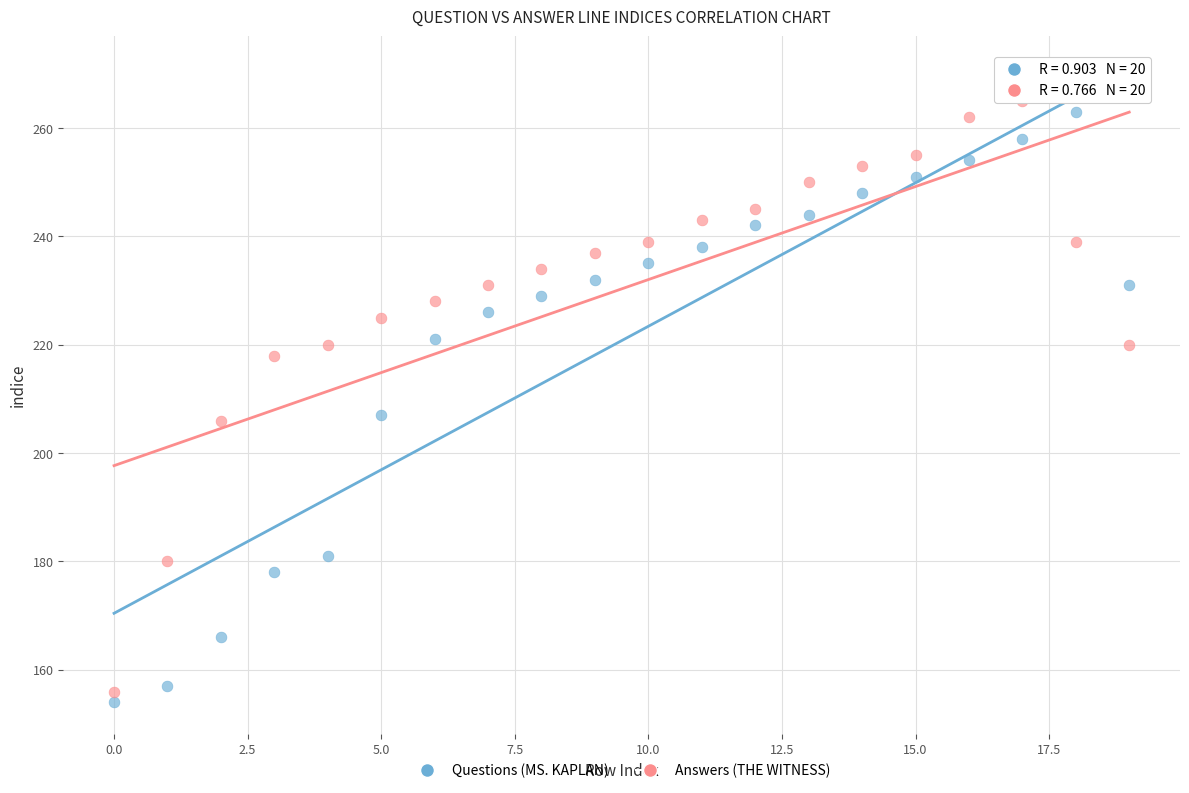

Which series contains the lowest Y value?

Questions (MS. KAPLAN)